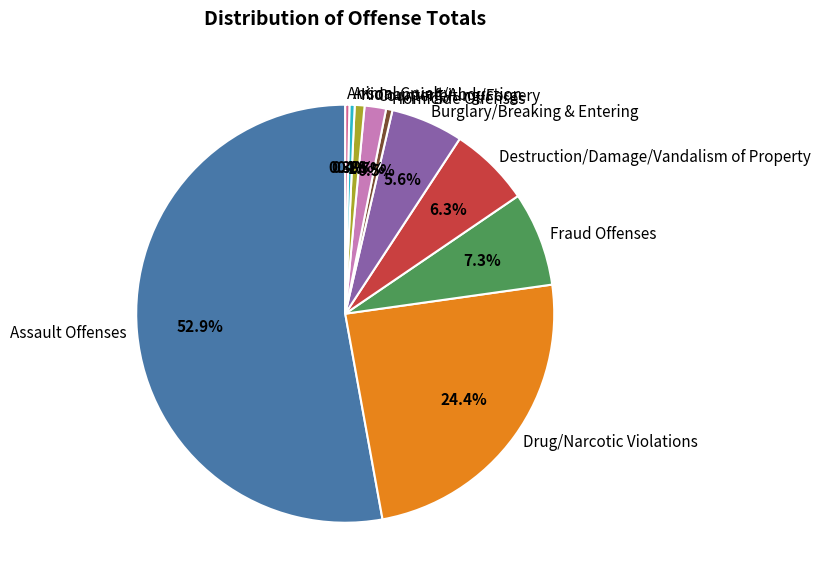

Which slice is the largest?

Assault Offenses